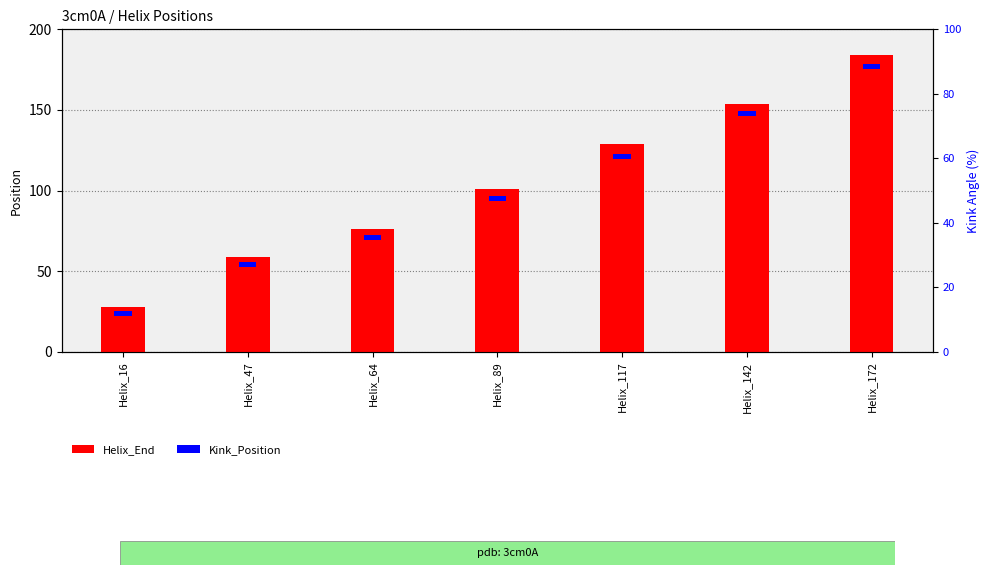

What is the spread (max minus min) of values at Helix_47?

56